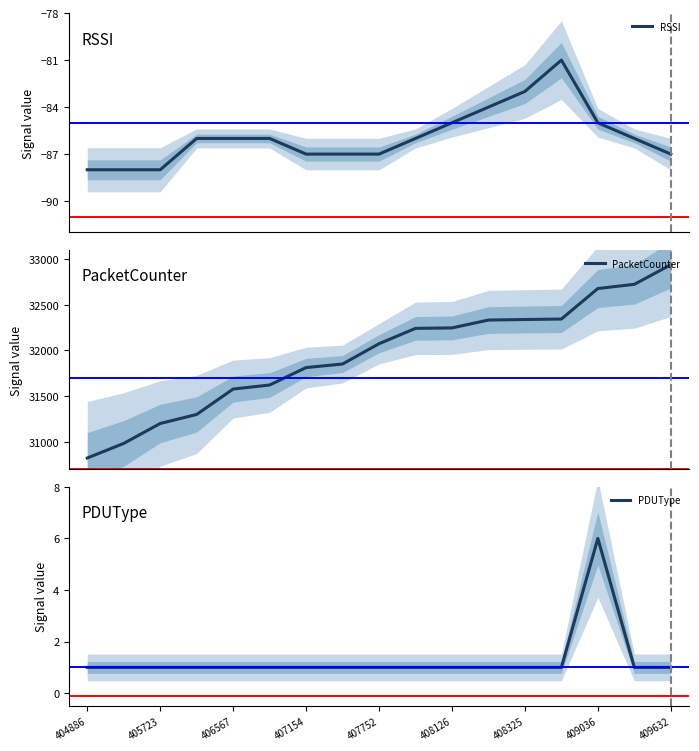

At how many categories does at least one series exceed 29439?

17